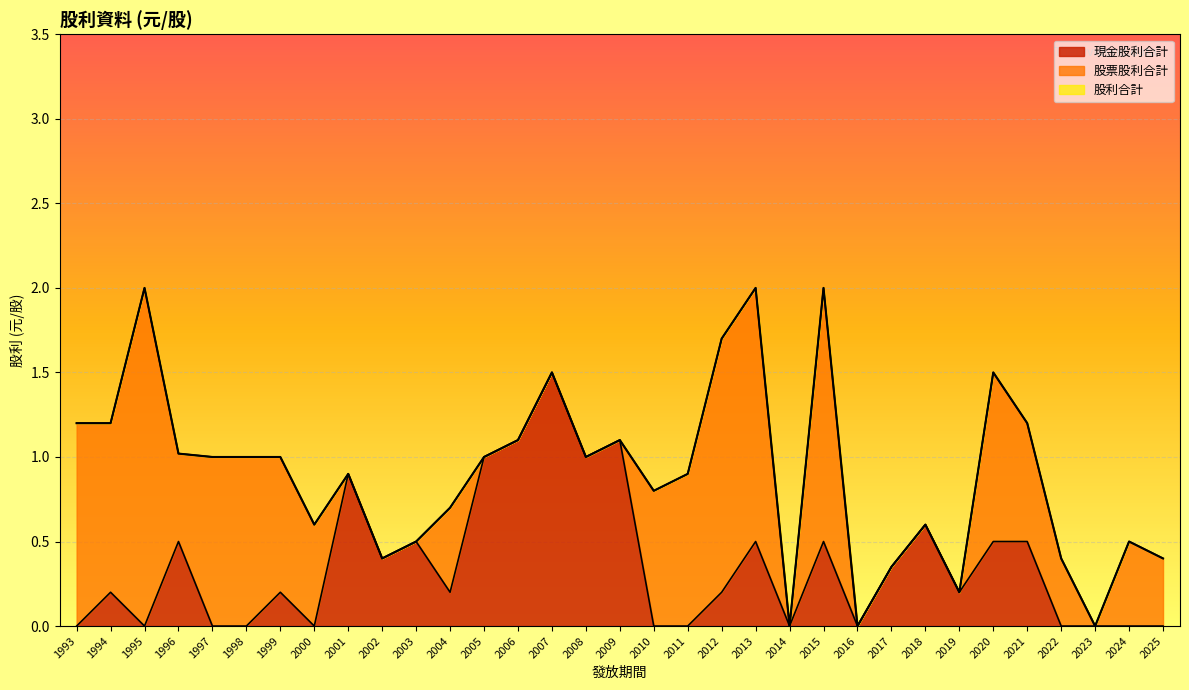

How many series are shown in this chart?

2